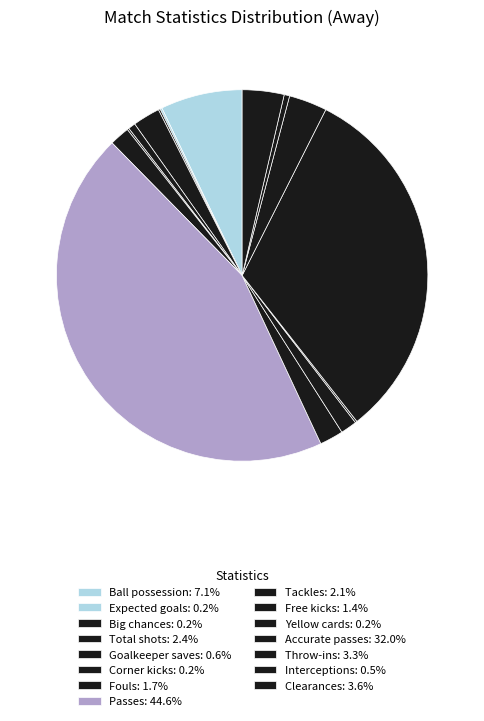

What is the largest slice in the pie chart?

Passes